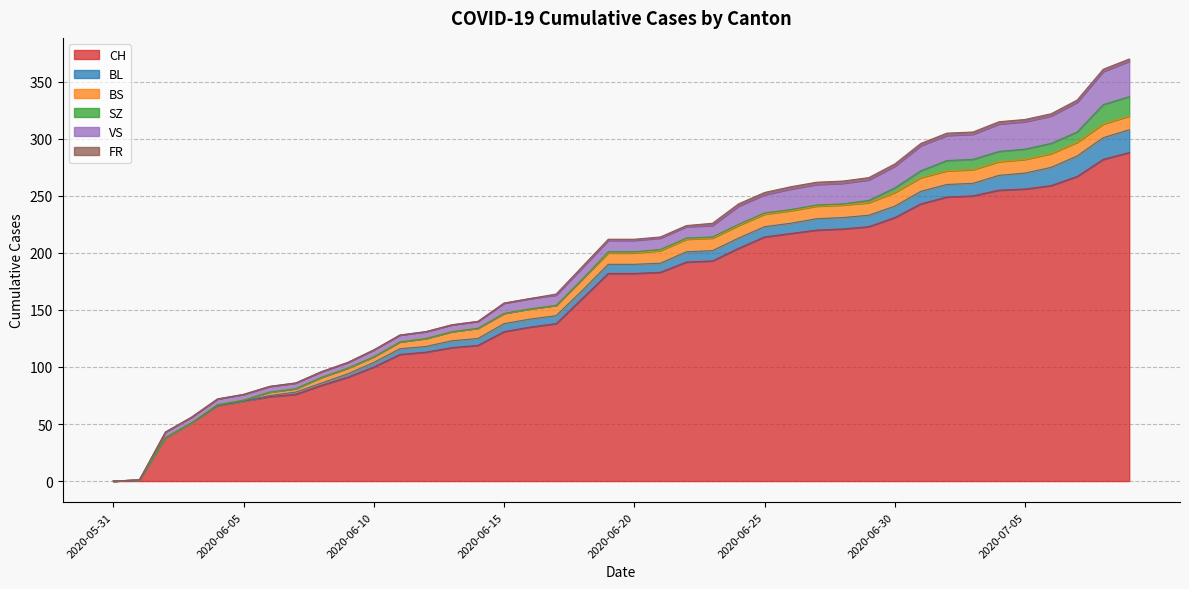

What is the label of the 20th point from the right?

2020-06-20